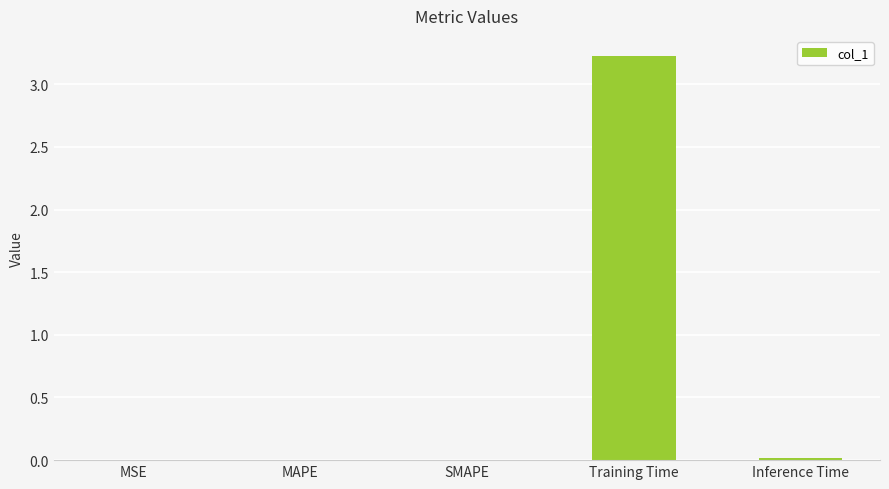

Is it true that the value at Training Time is 3.2?

True